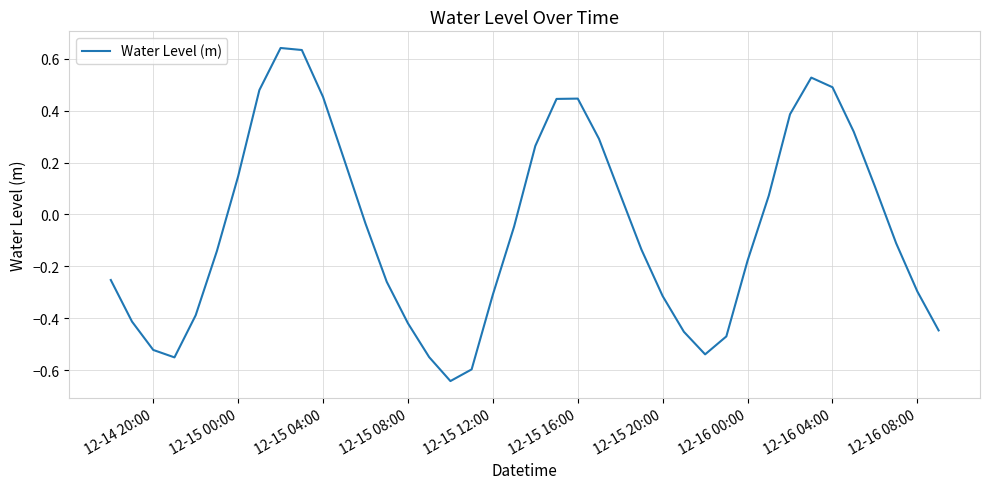

What is the average value?

-0.1